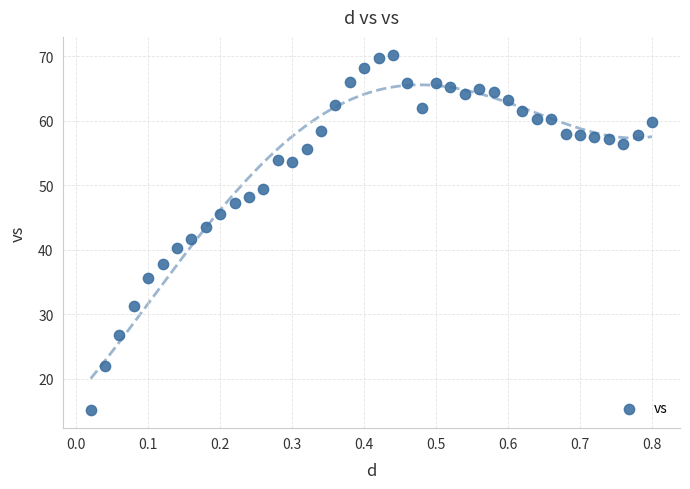

What is the range of Y values (max minus min)?

55.1